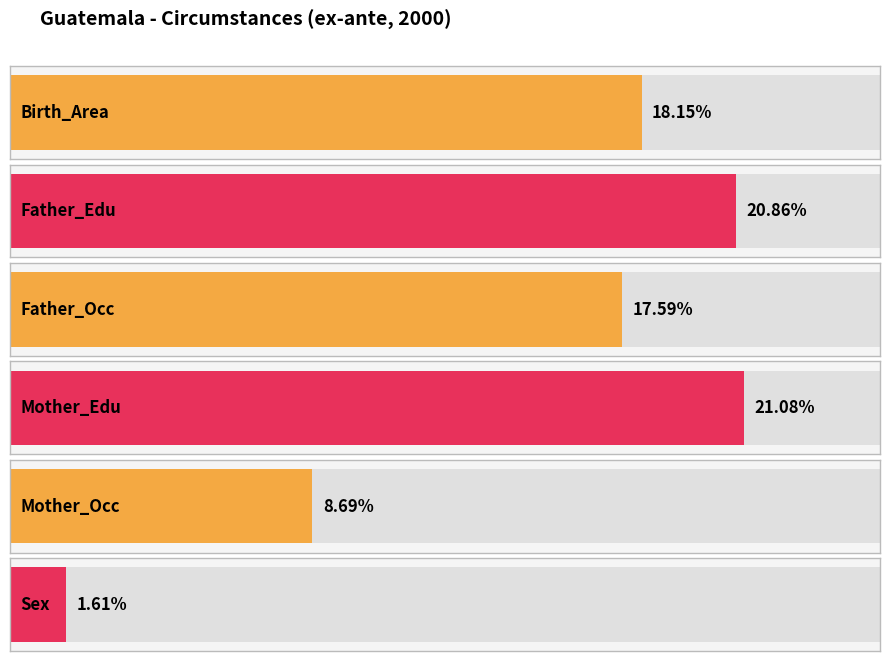

Is it true that the value at Father_Edu is 20.9?

True